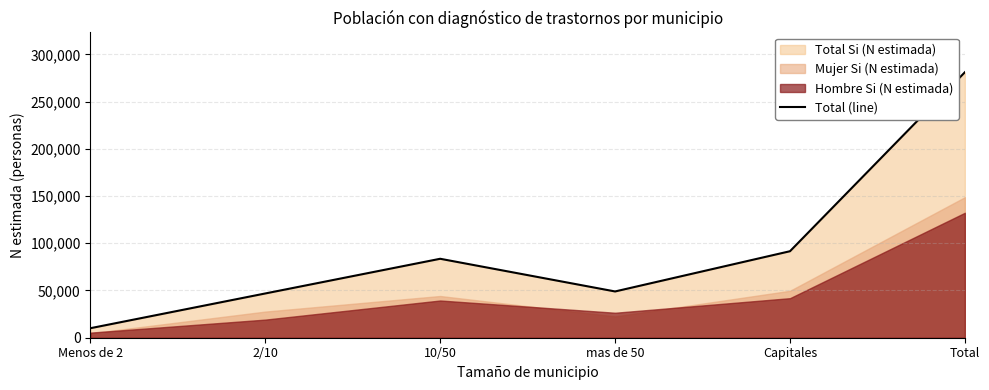

True or false: the data has more than 1 interior local peaks.

False